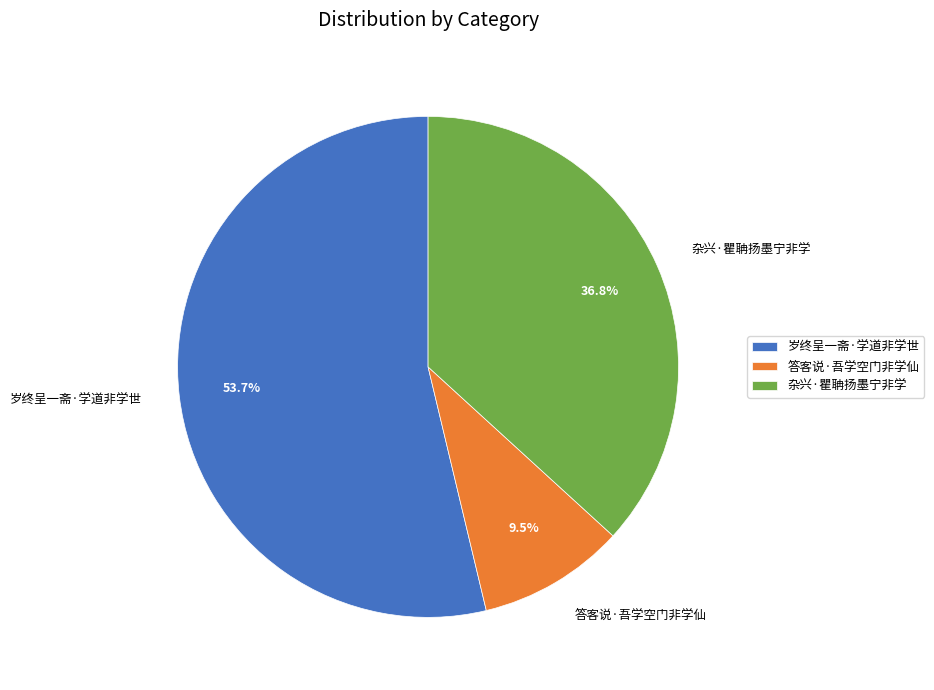

Approximately how many times larger is the value at 岁终呈一斋·学道非学世 compared to 杂兴·瞿聃扬墨宁非学?

1.5